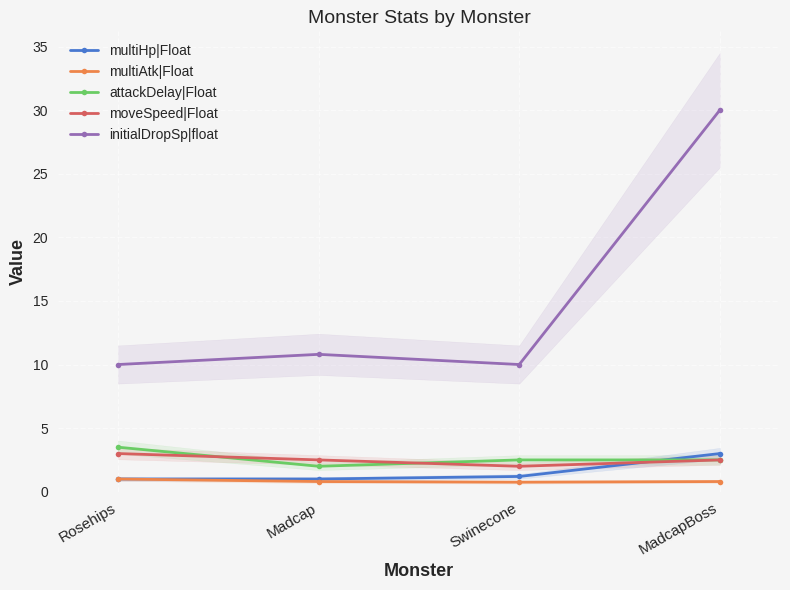

Which series has the widest spread of values?

initialDropSp|float